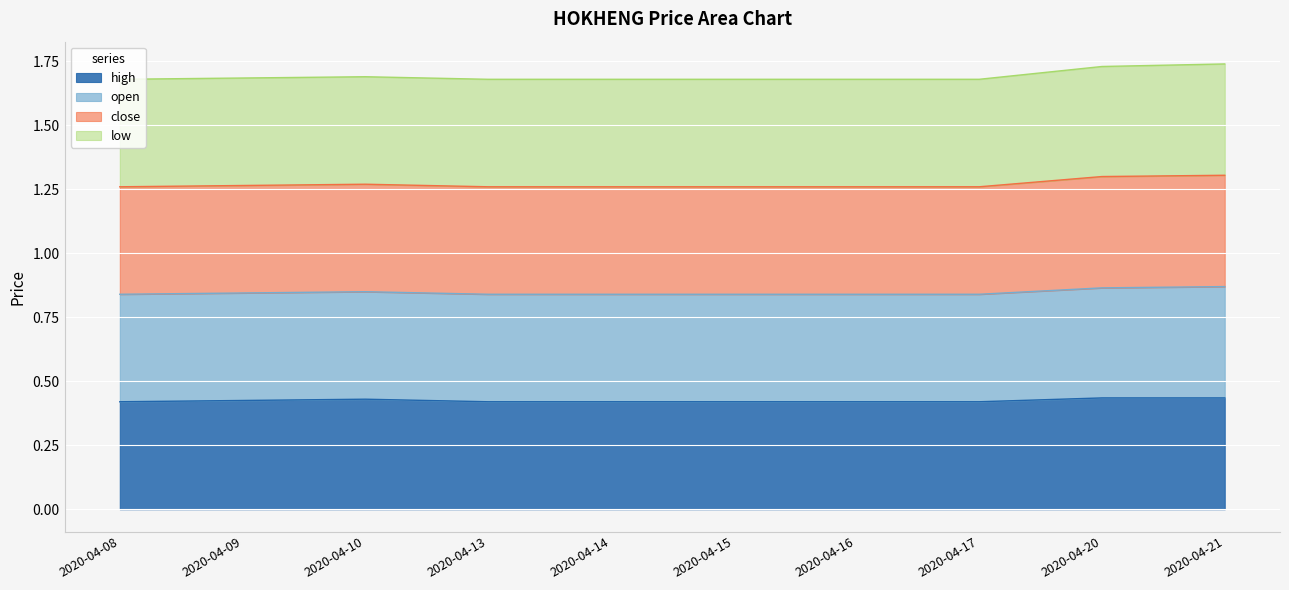

Which series changed the most between 2020-04-15 and 2020-04-17?

high